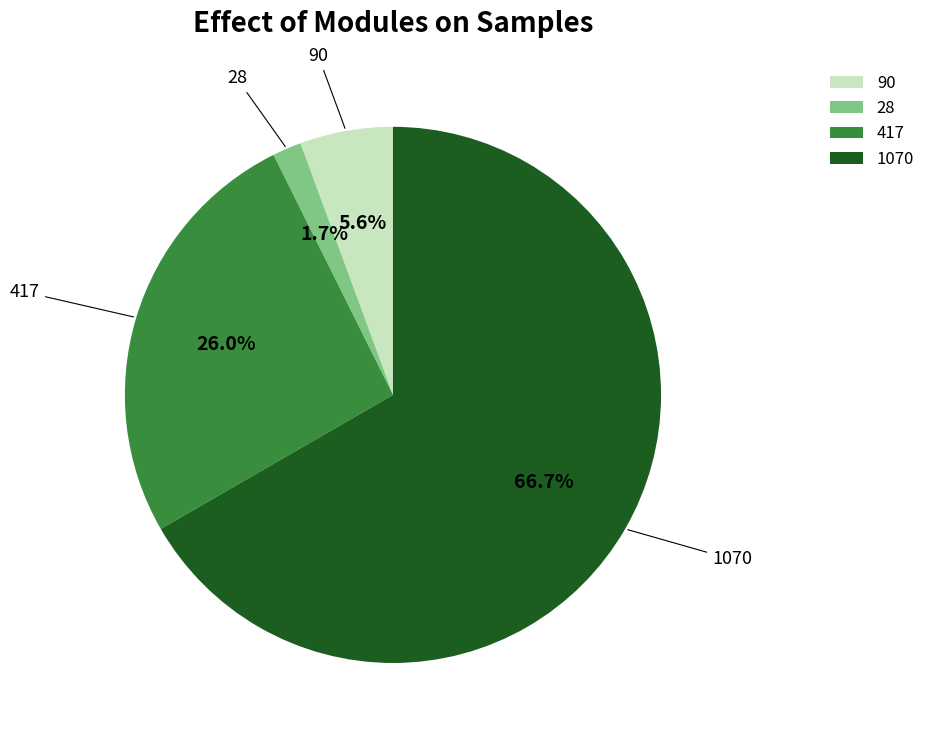

What is the smallest slice in the pie chart?

28